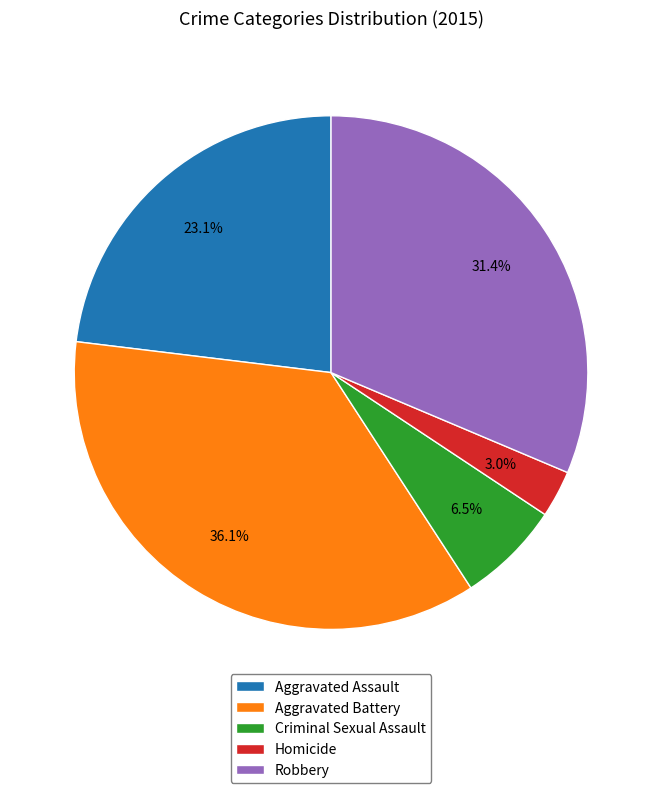

The Robbery slice represents 31% of the pie. True or false?

True